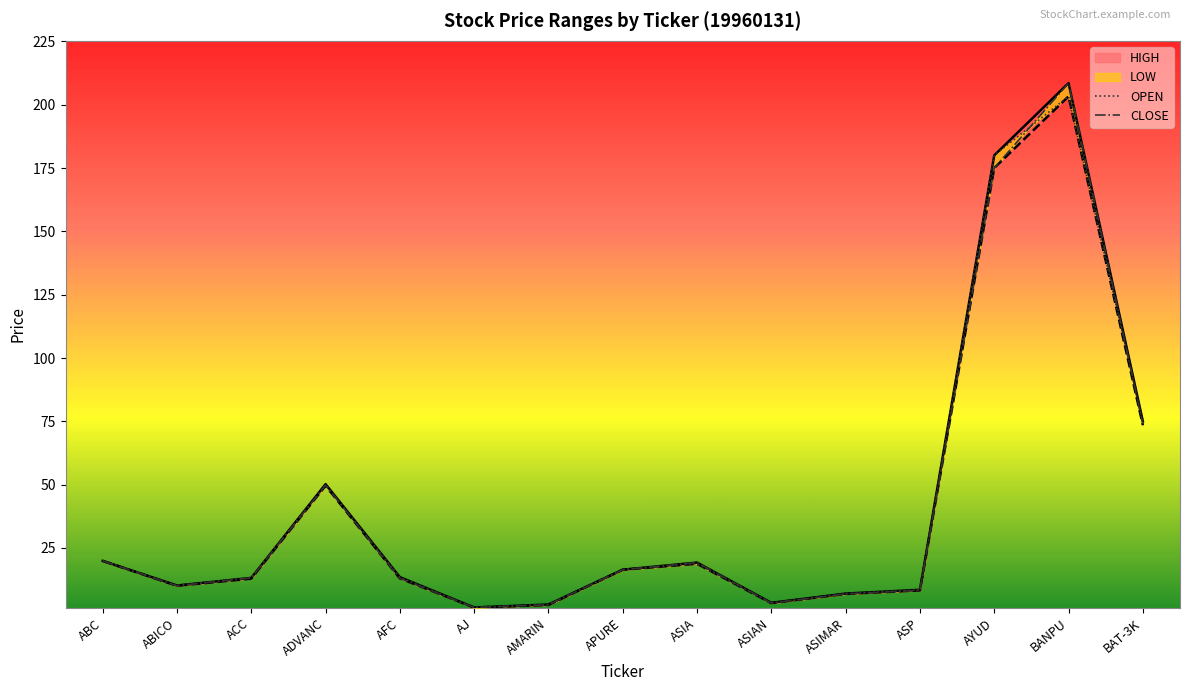

True or false: LOW has a value of 5.4 at ASP.

False